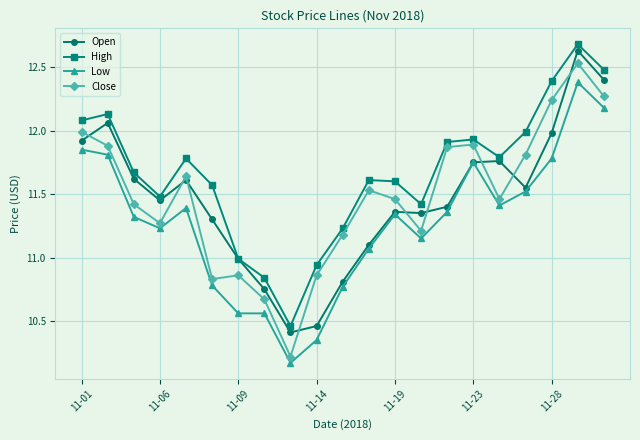

Rank the series by their maximum value, from highest to lowest.

High, Open, Close, Low